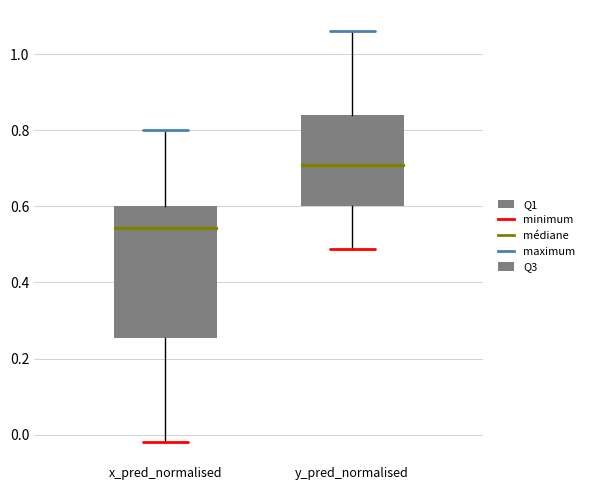

Which box is the tallest, from its lower edge to its upper edge?

x_pred_normalised